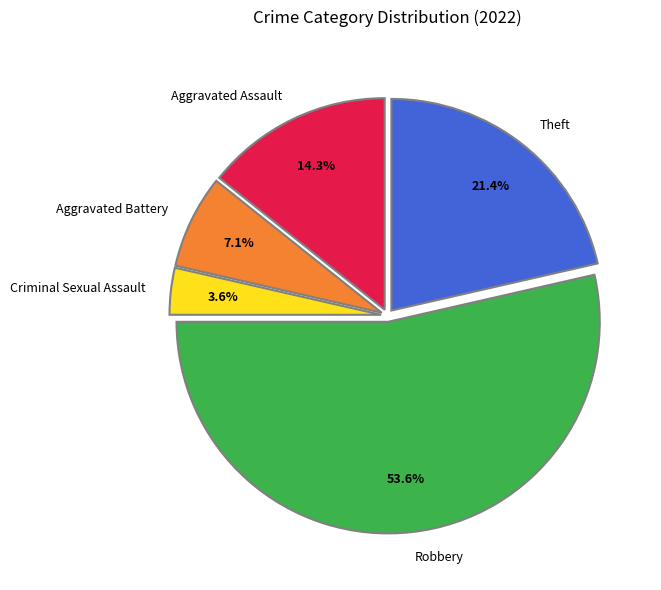

Is Robbery the majority of the pie?

Yes